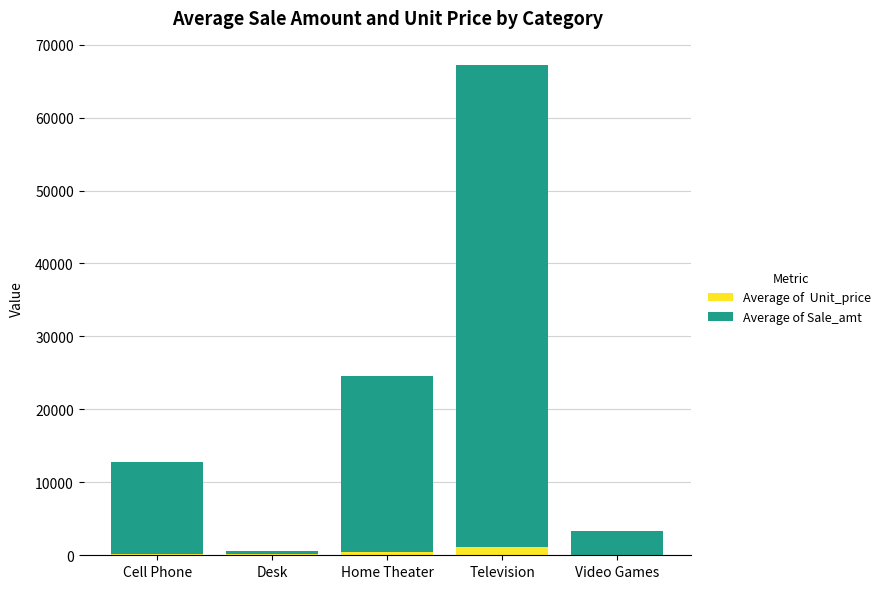

Count the number of data series in this chart.

2